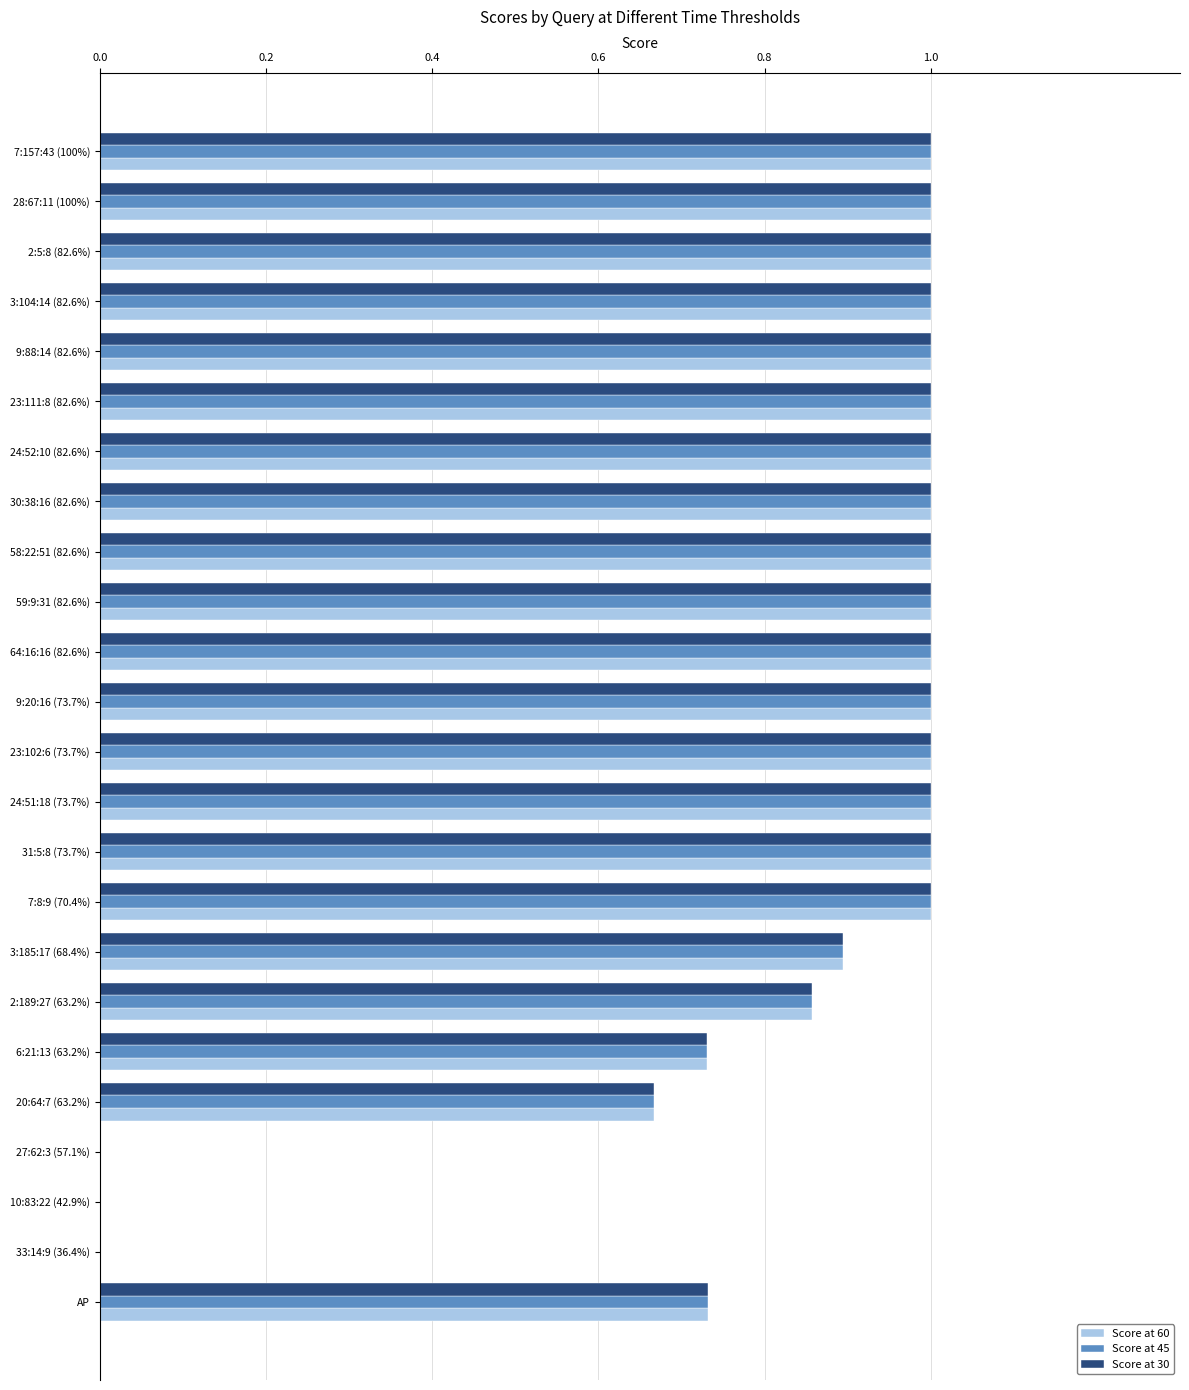

What is the sum of all Score at 30 values?

19.9